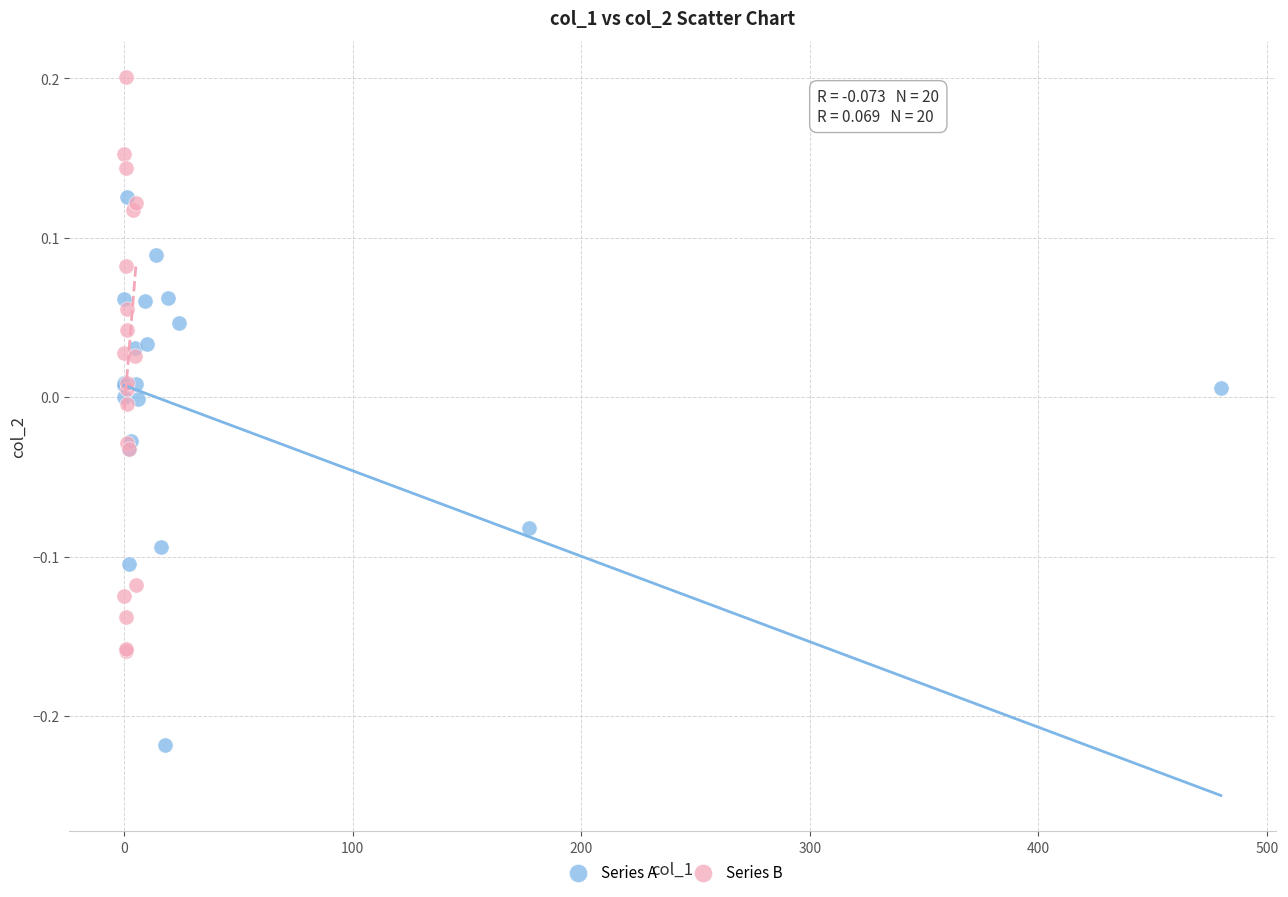

What are all the series names shown in the legend?

Series A, Series B